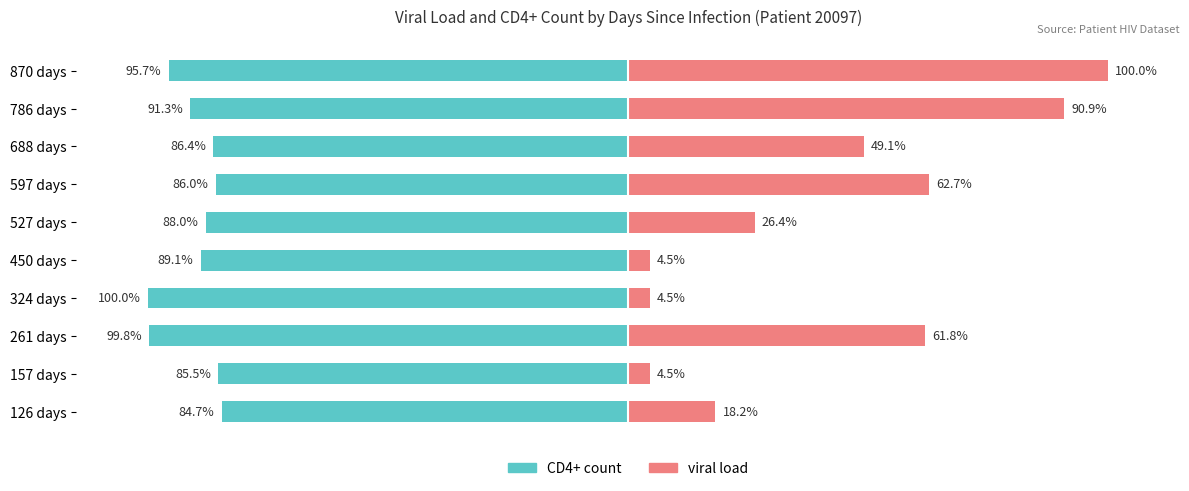

Are the bars grouped side by side (vs. stacked)?

Yes